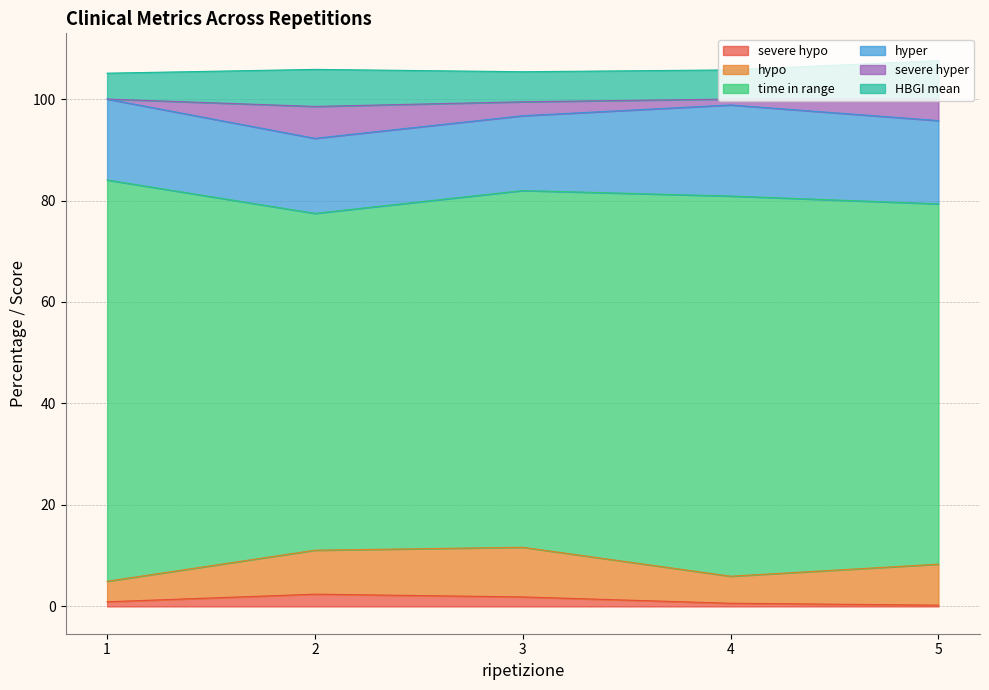

What is the sum of the severe hyper values at 1 and 2?

6.3